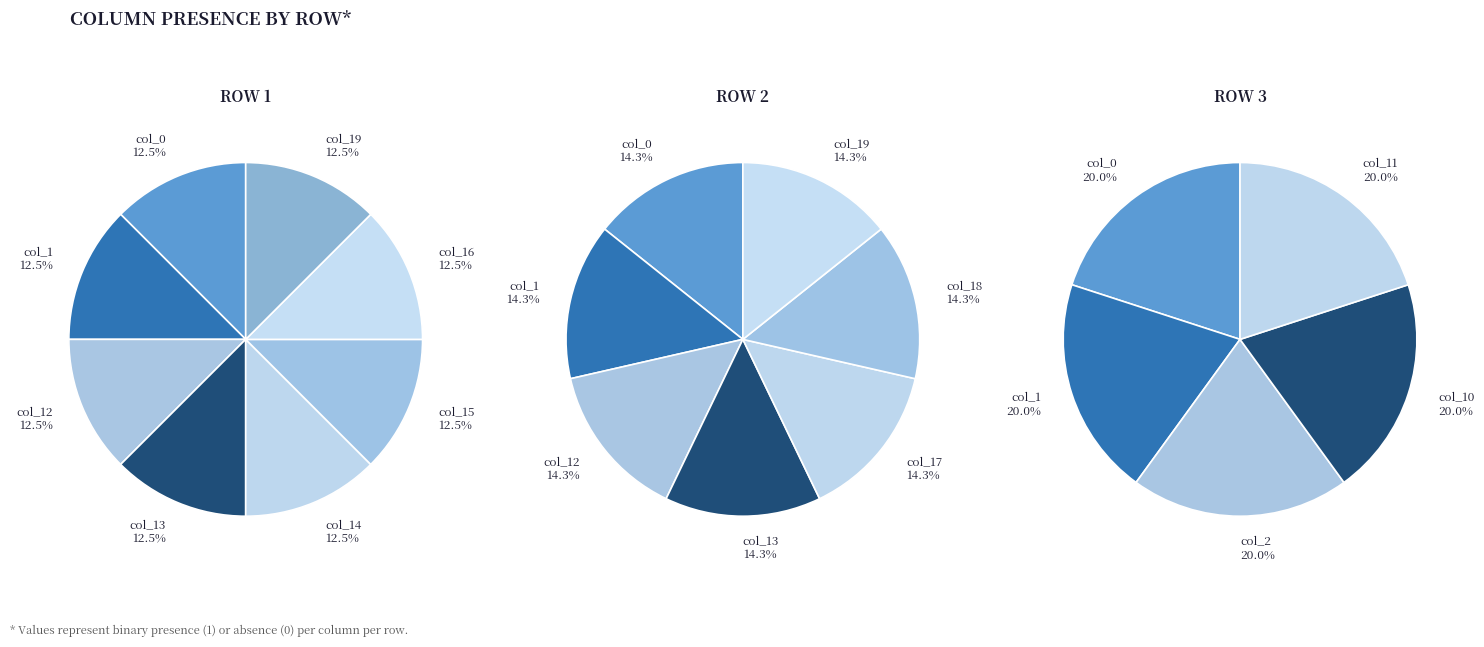

Which category has the biggest portion of the pie?

col_0